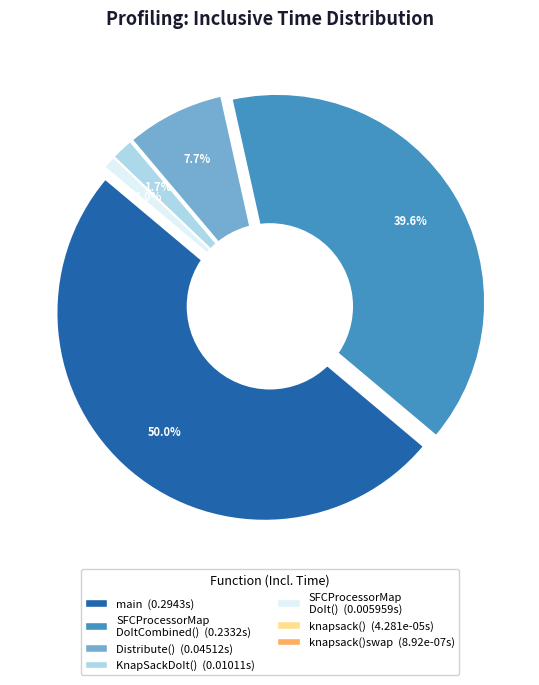

What is the largest slice in the pie chart?

main